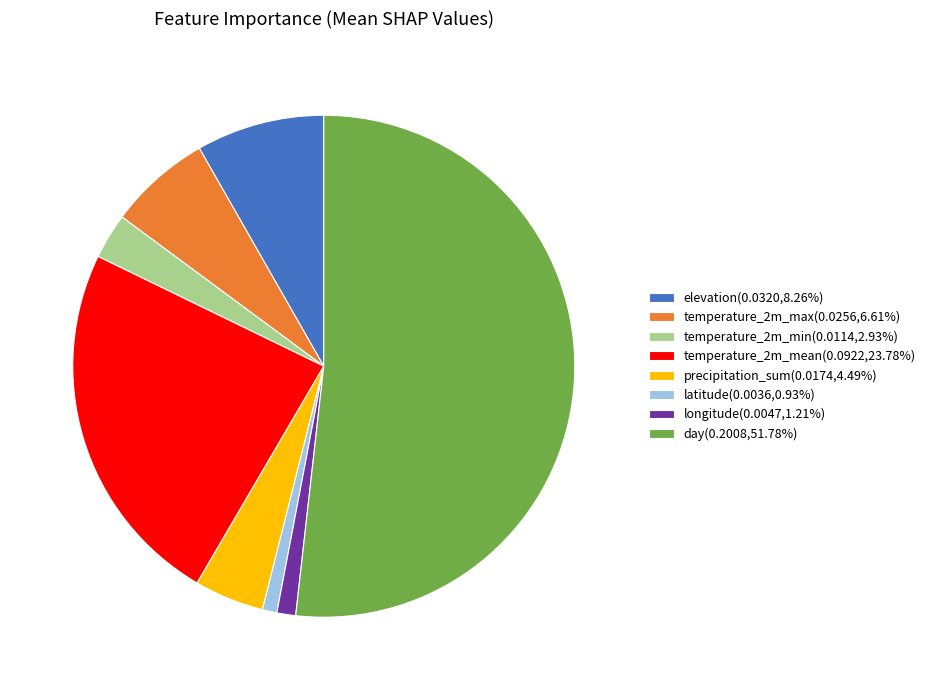

Is there any slice that represents more than half of the pie?

Yes